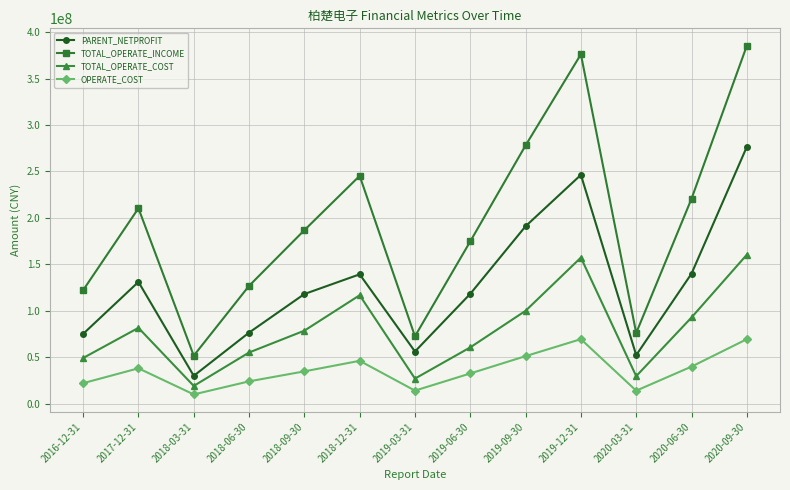

Is this an area chart (filled region under the line)?

No